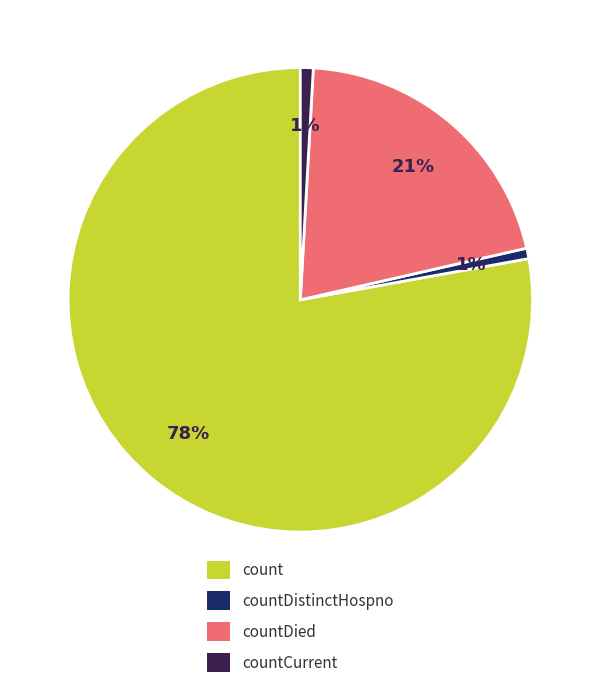

To the nearest percent, what is the average slice percentage?

25%